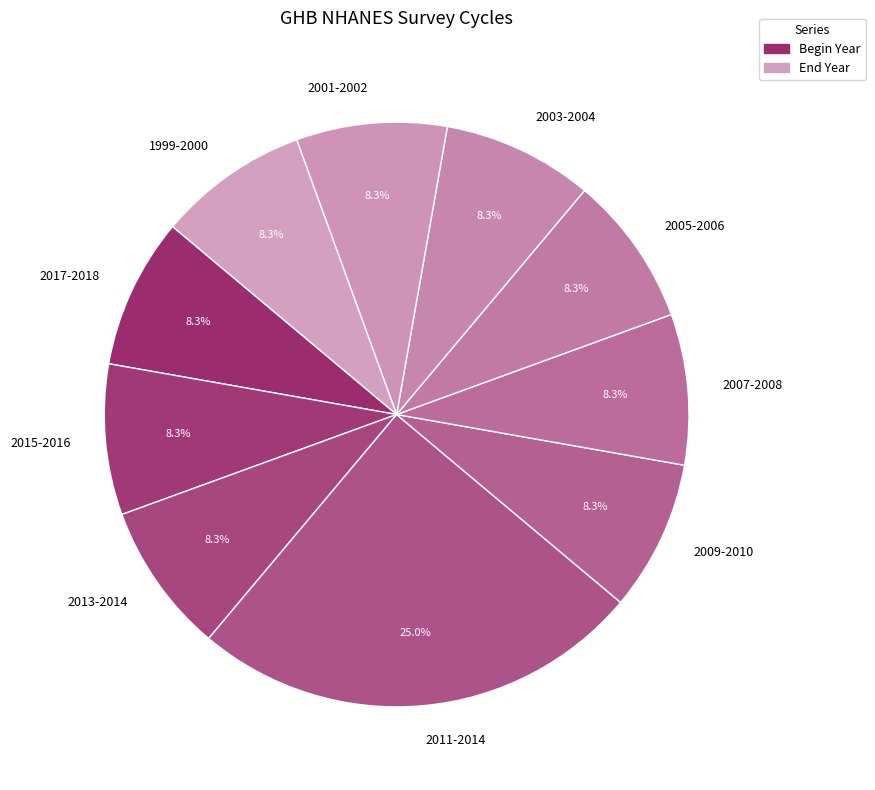

What percentage is the 2017-2018 slice, to the nearest percent?

8%